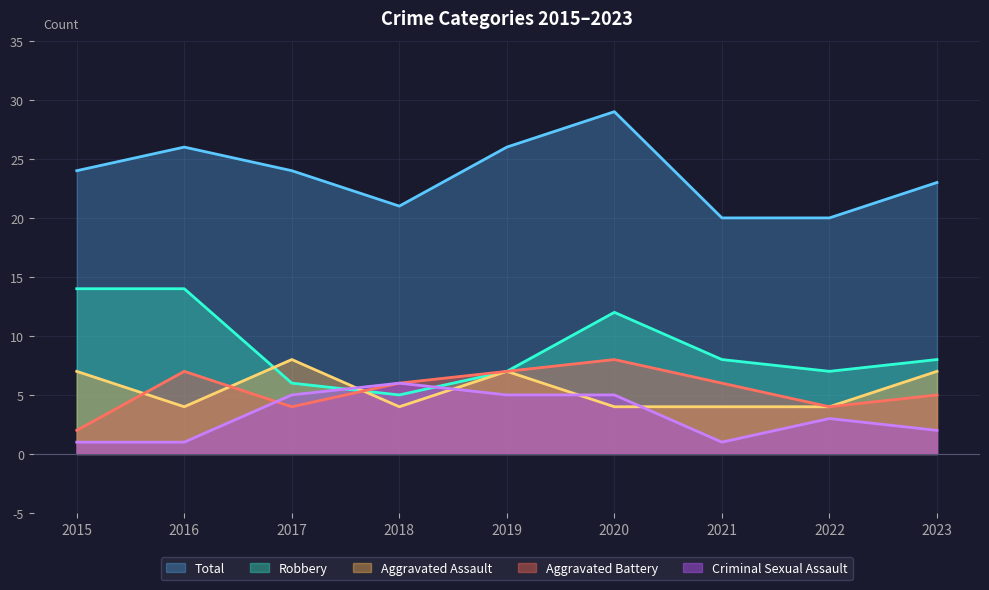

Between 2020 and 2022, which is larger?

2020